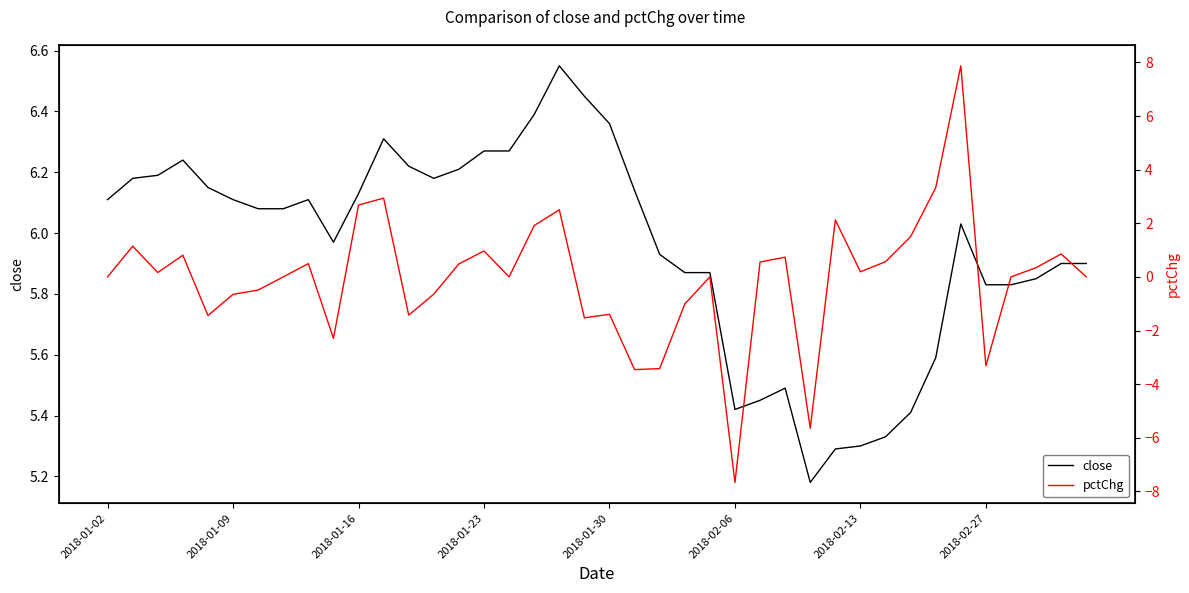

Where does the close series first go above 6?

2018-01-02